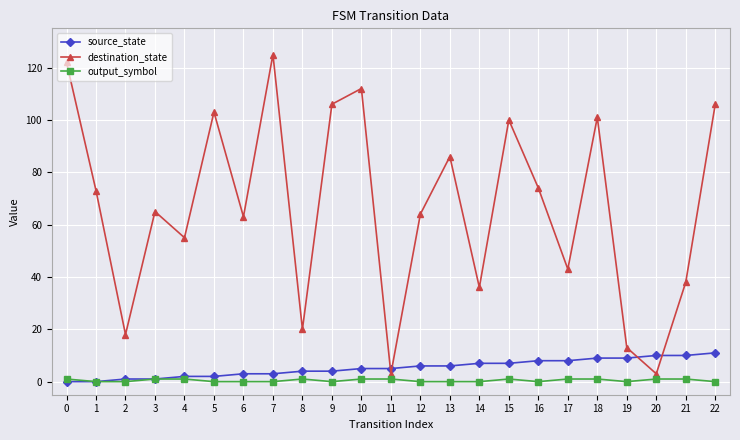

Which series has the largest total across all categories?

destination_state